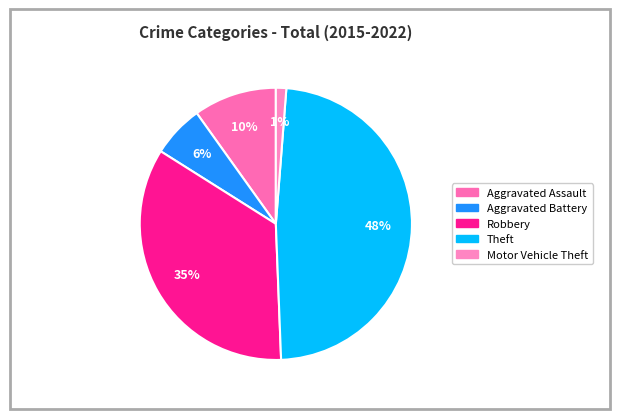

Count the number of slices in the pie.

5